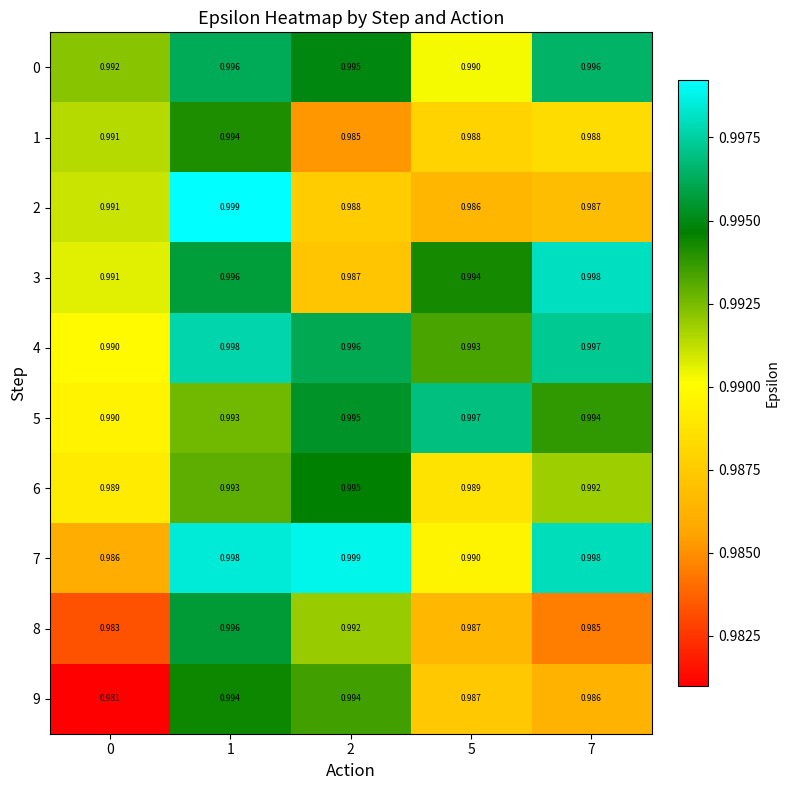

What is the total value across all series at 1?

10.0